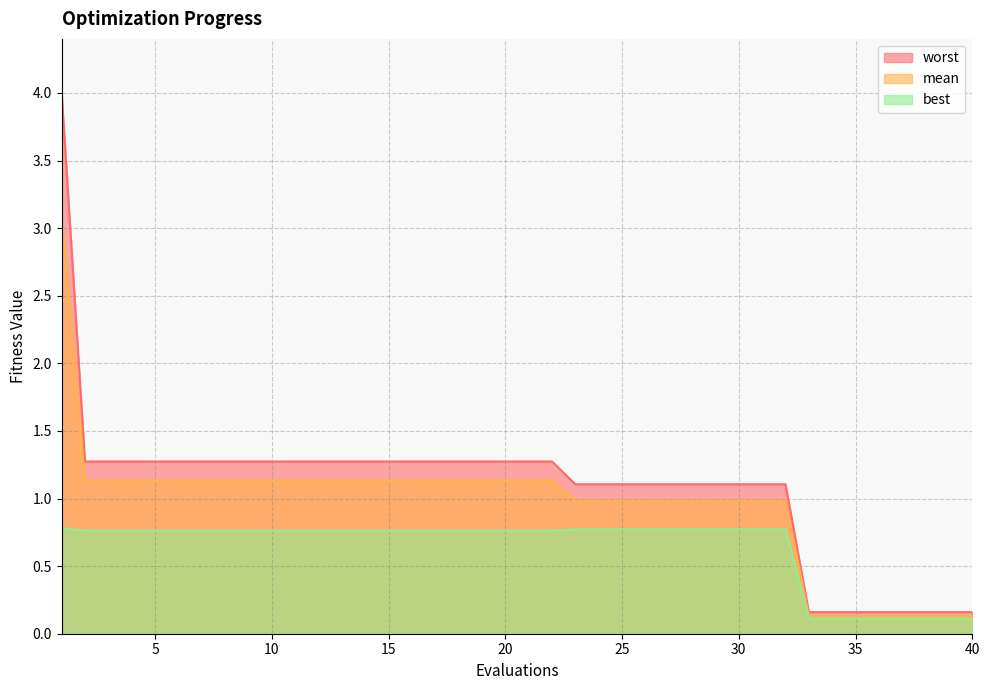

Reading left to right, list all the values displayed in this chart.

mean: 1=3.1	2=1.1	3=1.1	4=1.1	5=1.1	6=1.1	7=1.1	8=1.1	9=1.1	10=1.1	11=1.1	12=1.1	13=1.1	14=1.1	15=1.1	16=1.1	17=1.1	18=1.1	19=1.1	20=1.1	21=1.1	22=1.1	23=1.0	24=1.0	25=1.0	26=1.0	27=1.0	28=1.0	29=1.0	30=1.0	31=1.0	32=1.0	33=0.1	34=0.1	35=0.1	36=0.1	37=0.1	38=0.1	39=0.1	40=0.1
best: 1=0.8	2=0.8	3=0.8	4=0.8	5=0.8	6=0.8	7=0.8	8=0.8	9=0.8	10=0.8	11=0.8	12=0.8	13=0.8	14=0.8	15=0.8	16=0.8	17=0.8	18=0.8	19=0.8	20=0.8	21=0.8	22=0.8	23=0.8	24=0.8	25=0.8	26=0.8	27=0.8	28=0.8	29=0.8	30=0.8	31=0.8	32=0.8	33=0.1	34=0.1	35=0.1	36=0.1	37=0.1	38=0.1	39=0.1	40=0.1
worst: 1=4.0	2=1.3	3=1.3	4=1.3	5=1.3	6=1.3	7=1.3	8=1.3	9=1.3	10=1.3	11=1.3	12=1.3	13=1.3	14=1.3	15=1.3	16=1.3	17=1.3	18=1.3	19=1.3	20=1.3	21=1.3	22=1.3	23=1.1	24=1.1	25=1.1	26=1.1	27=1.1	28=1.1	29=1.1	30=1.1	31=1.1	32=1.1	33=0.2	34=0.2	35=0.2	36=0.2	37=0.2	38=0.2	39=0.2	40=0.2